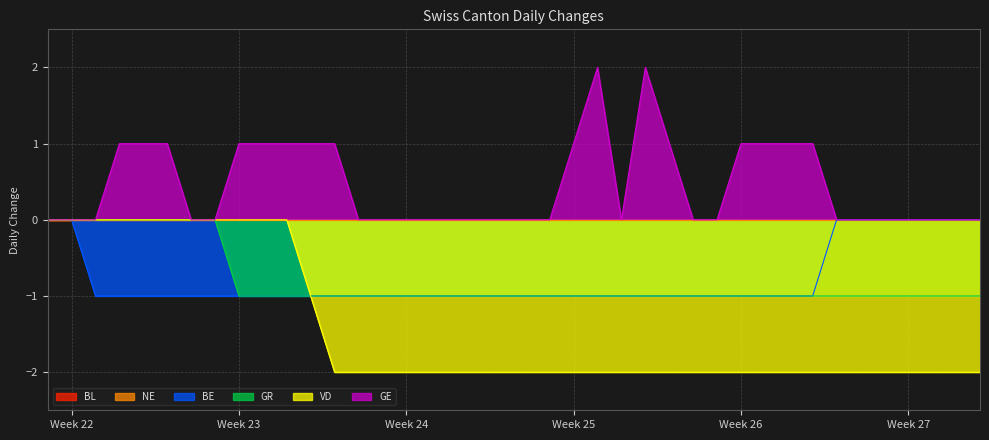

At which label is VD closest to -1?

2020-06-11